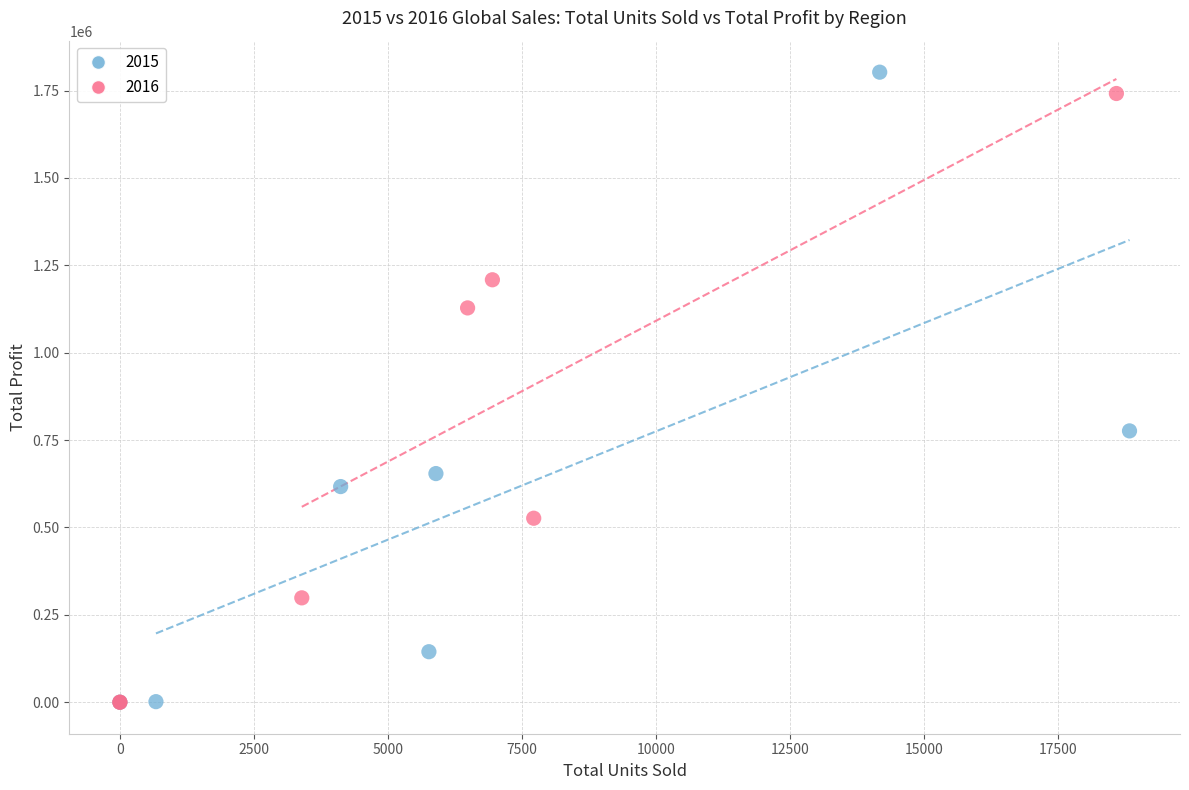

What are all the series names shown in the legend?

2015, 2016